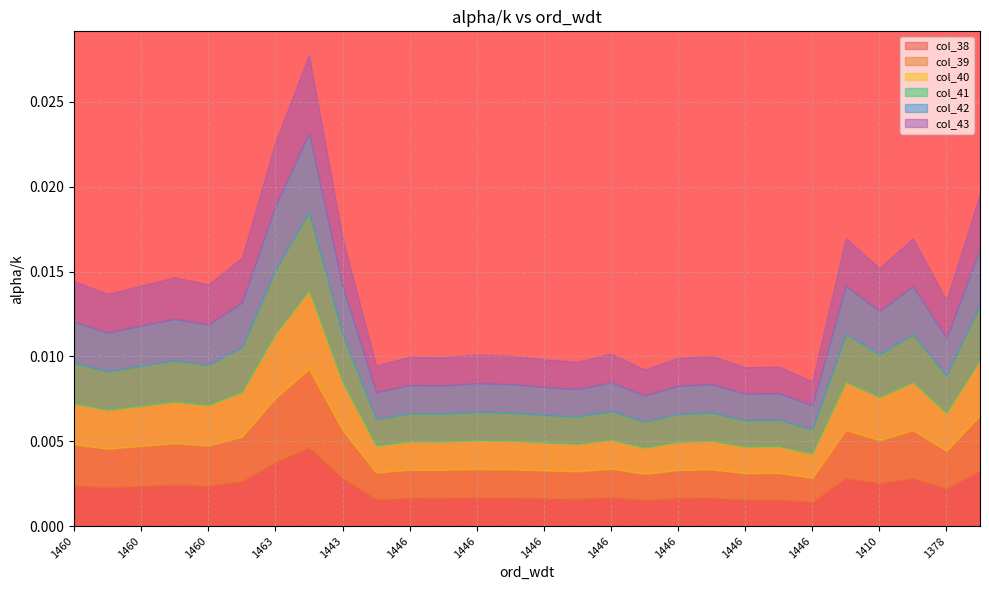

At which label is col_39 closest to 0?

1446